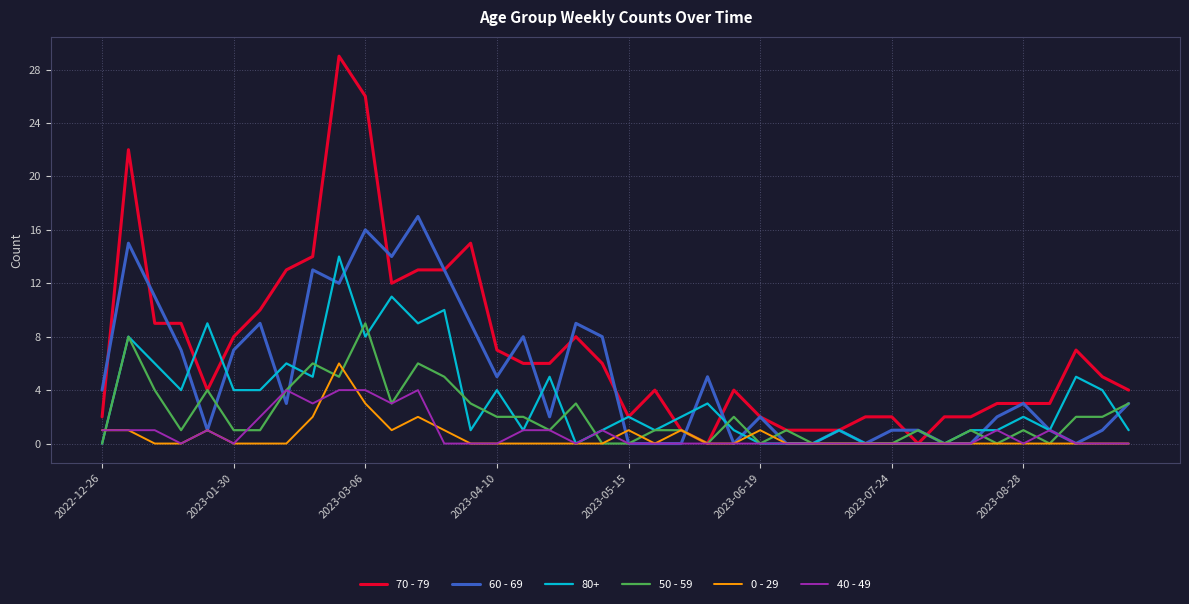

Rank the series by their maximum value, from highest to lowest.

70 - 79, 60 - 69, 80+, 50 - 59, 0 - 29, 40 - 49